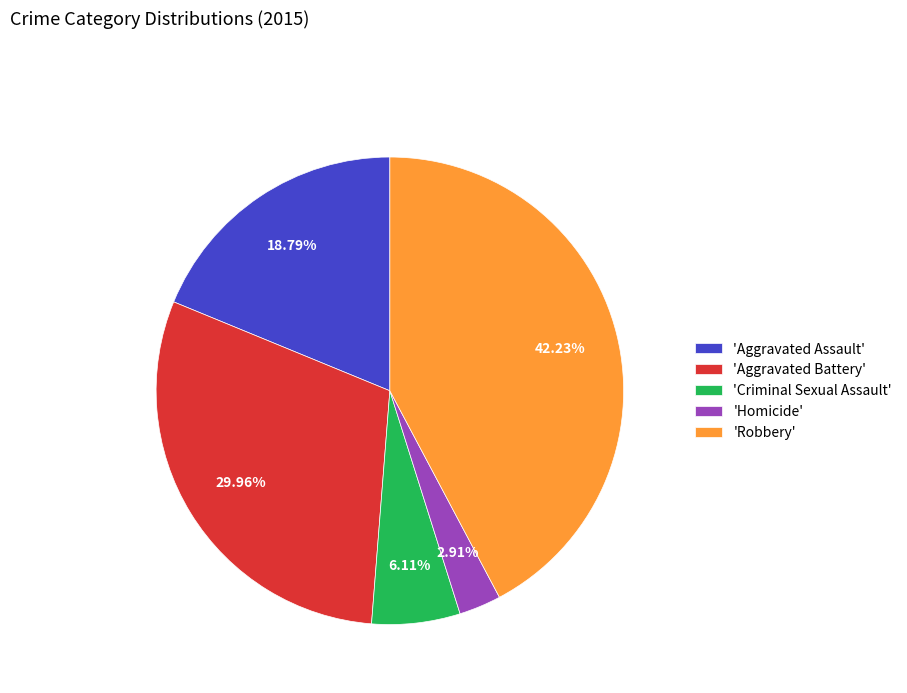

Between 'Aggravated Assault' and 'Homicide', which is larger?

'Aggravated Assault'